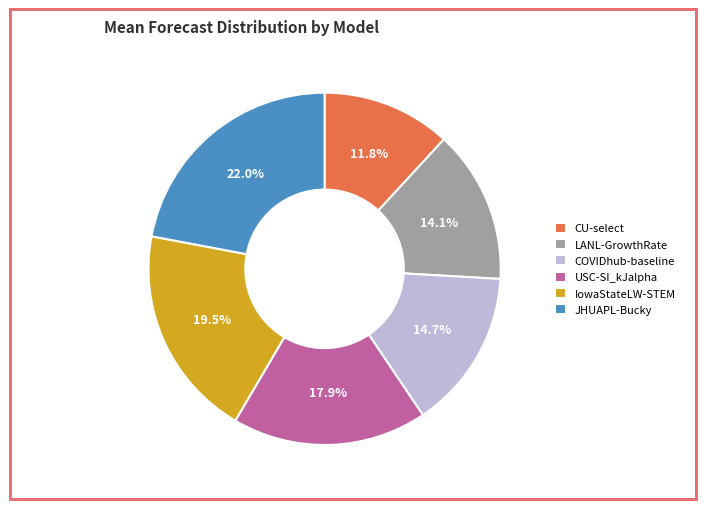

Is there a majority slice in this chart?

No